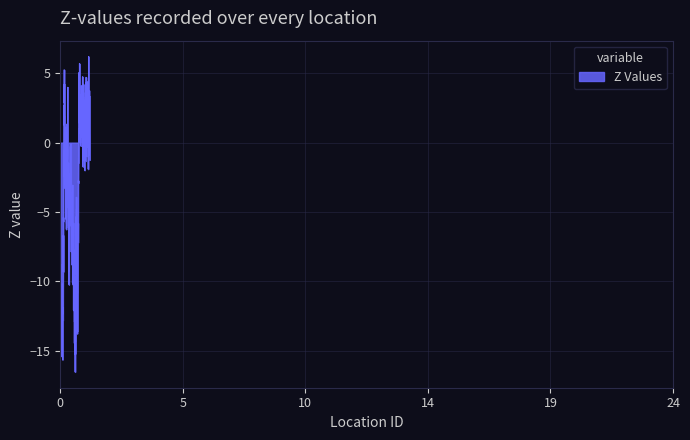

What is the greatest value displayed?

6.2